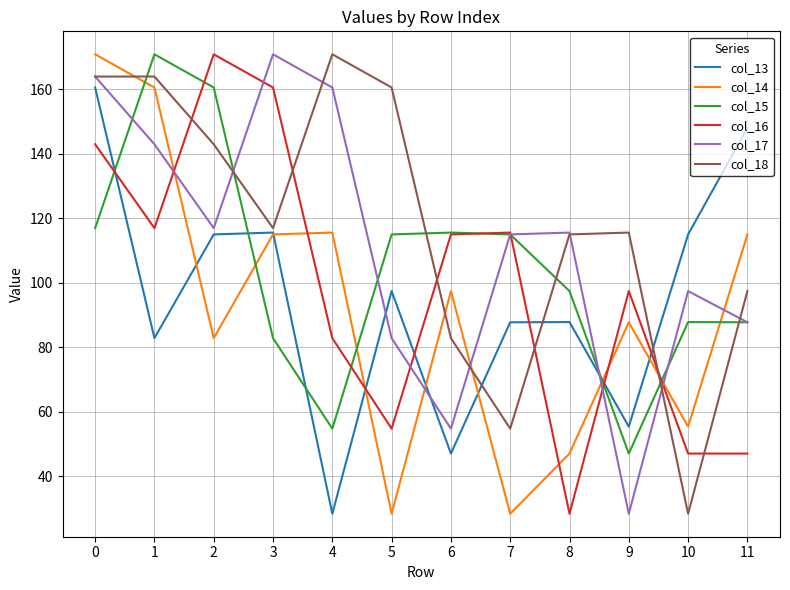

What is the greatest value displayed?

170.9